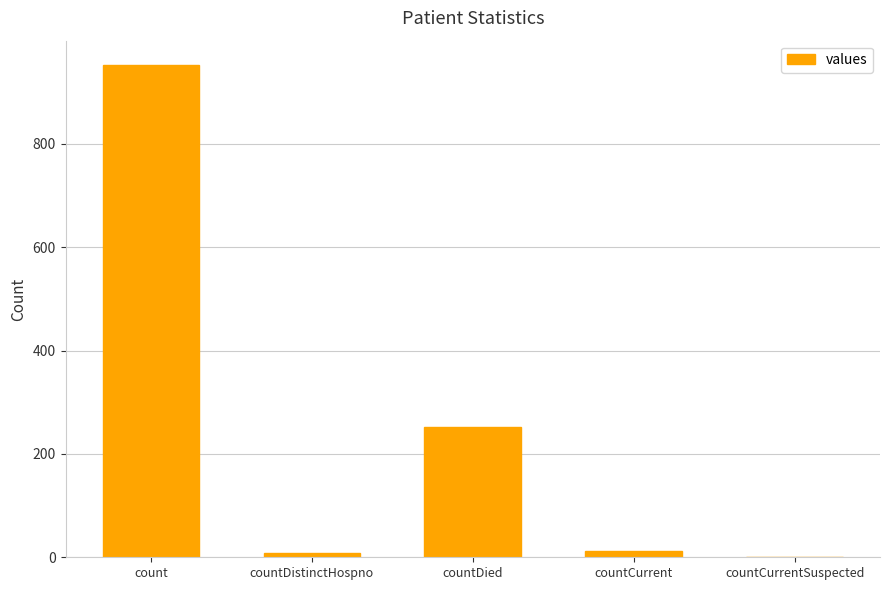

What is the sum of the values at count and countCurrentSuspected?

952